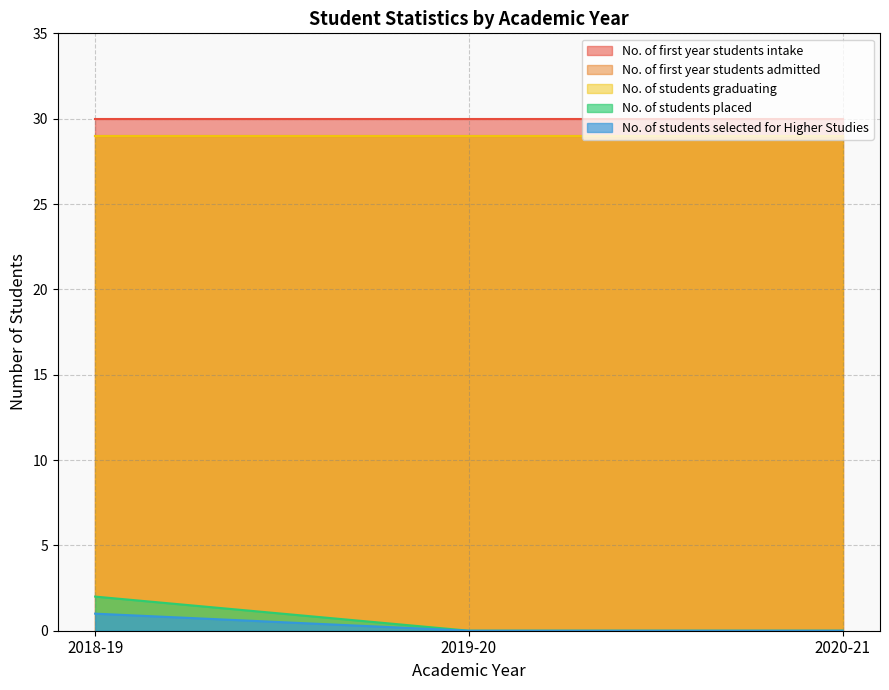

How many No. of students selected for Higher Studies values are between 0 and 1?

3